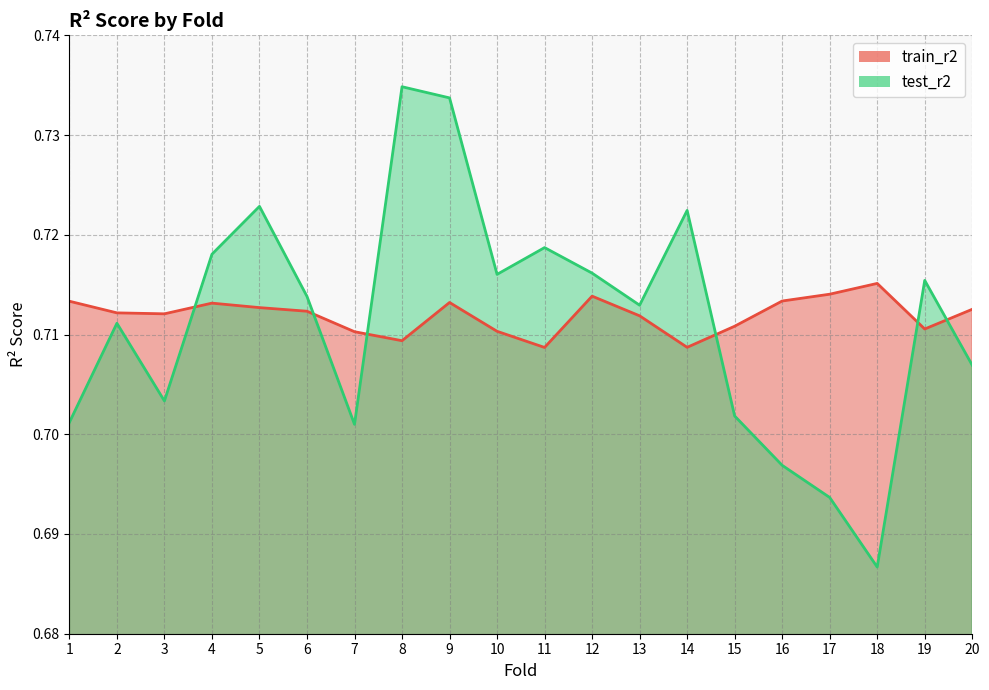

Rank the categories by train_r2 value from lowest to highest.

11, 14, 8, 7, 10, 19, 15, 13, 3, 2, 6, 20, 5, 4, 9, 1, 16, 12, 17, 18